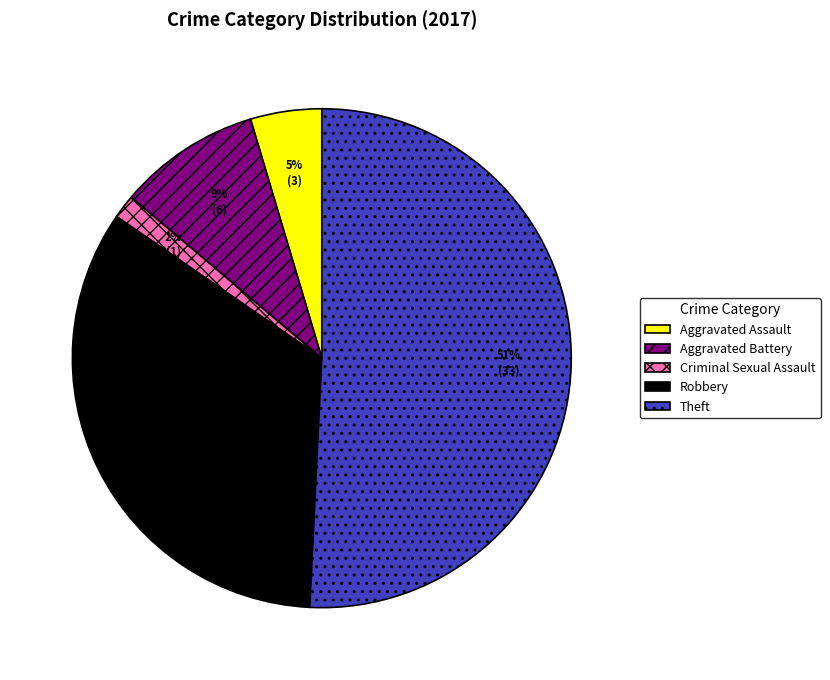

True or false: Robbery accounts for 44% of the total.

False